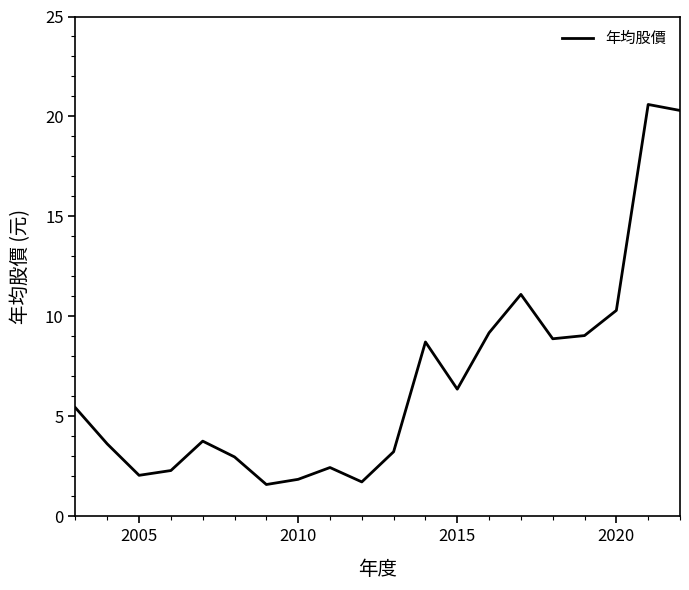

What is the minimum value shown in the chart?

1.6